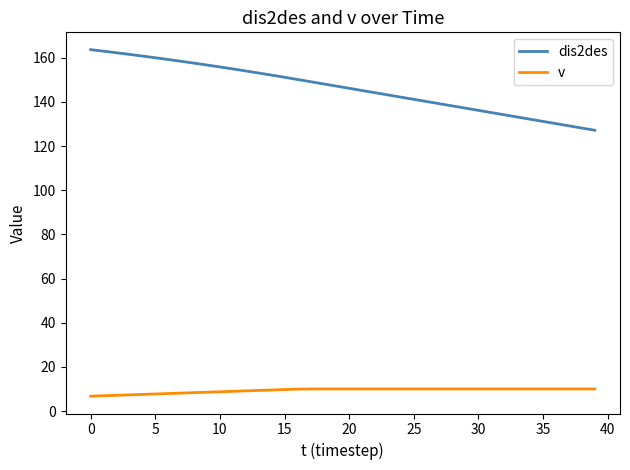

What is the difference between the maximum and minimum values in the dis2des series?

36.5